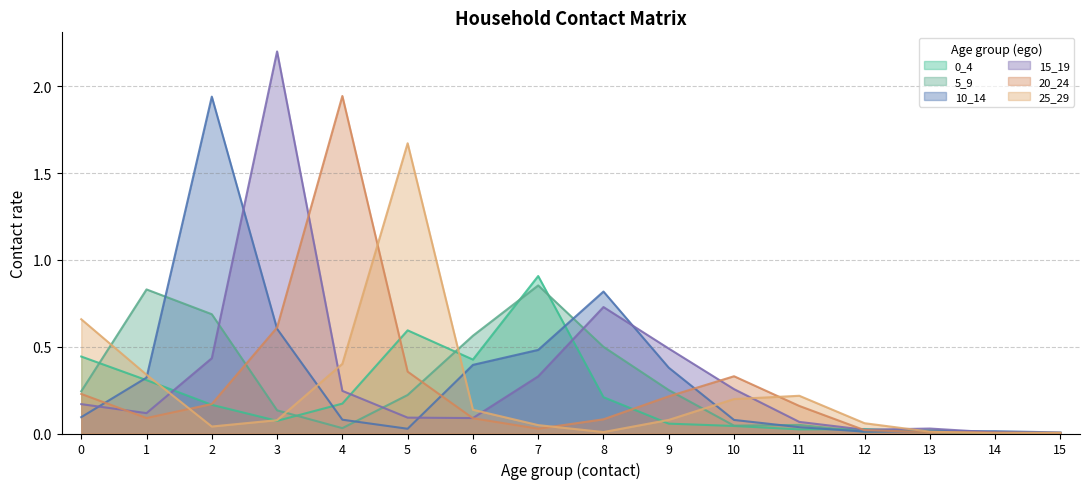

At 11, list the series in order from smallest to largest.

0_4, 10_14, 5_9, 15_19, 20_24, 25_29